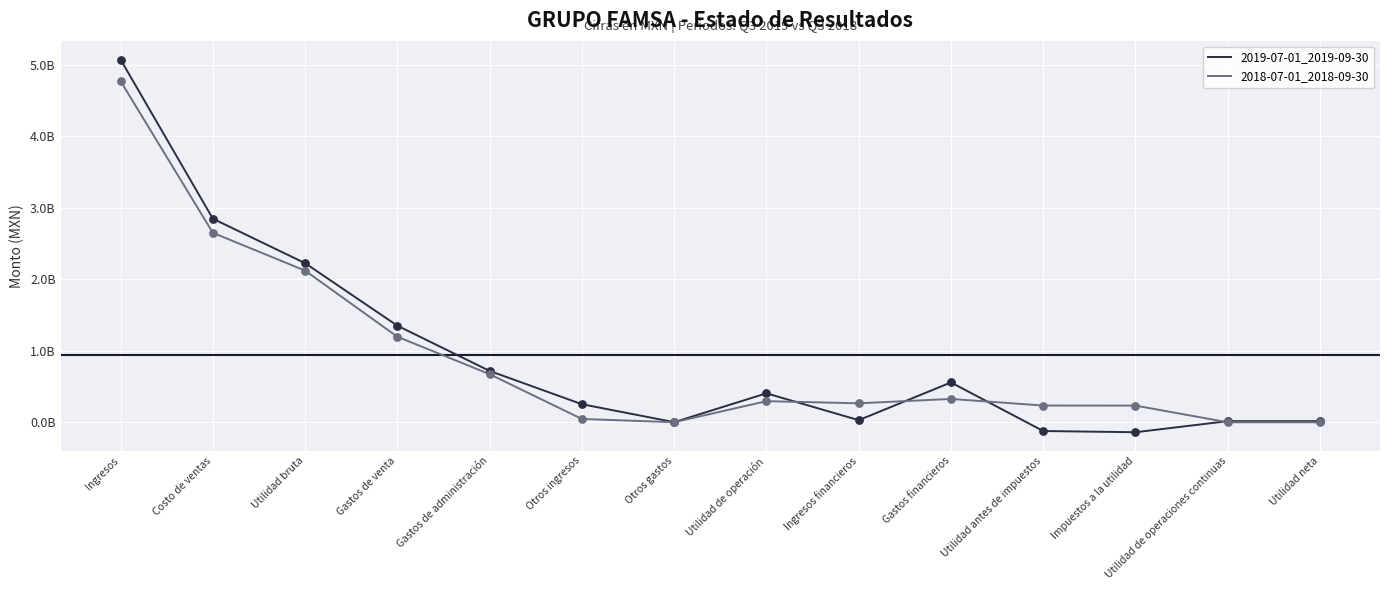

At how many categories does at least one series exceed 523395887?

6